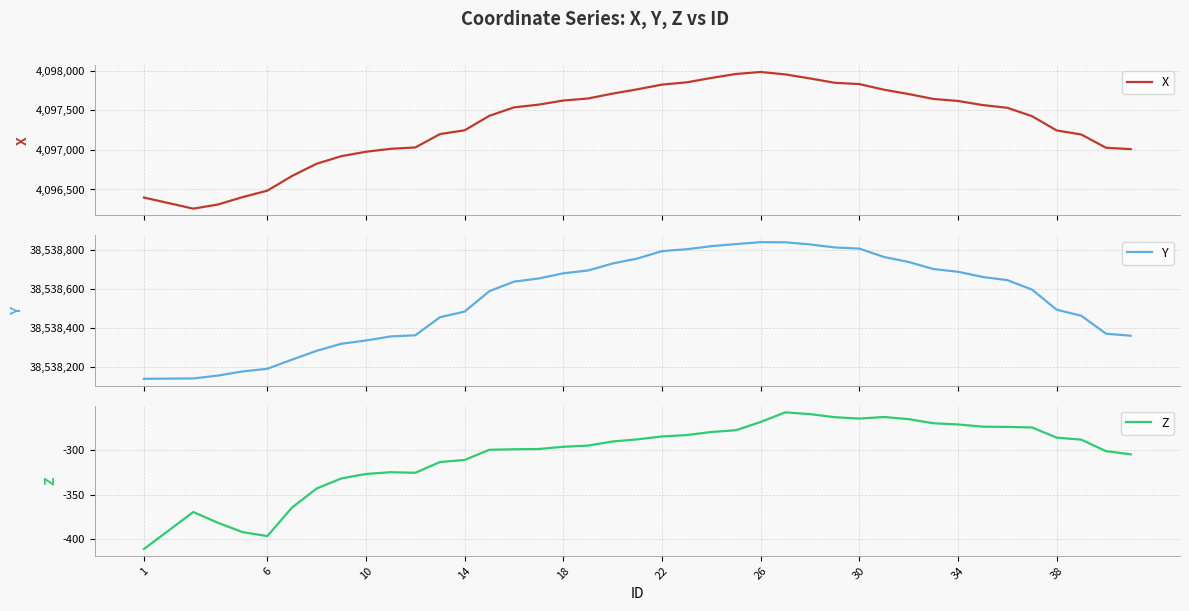

At how many categories does at least one series exceed 8335325?

40